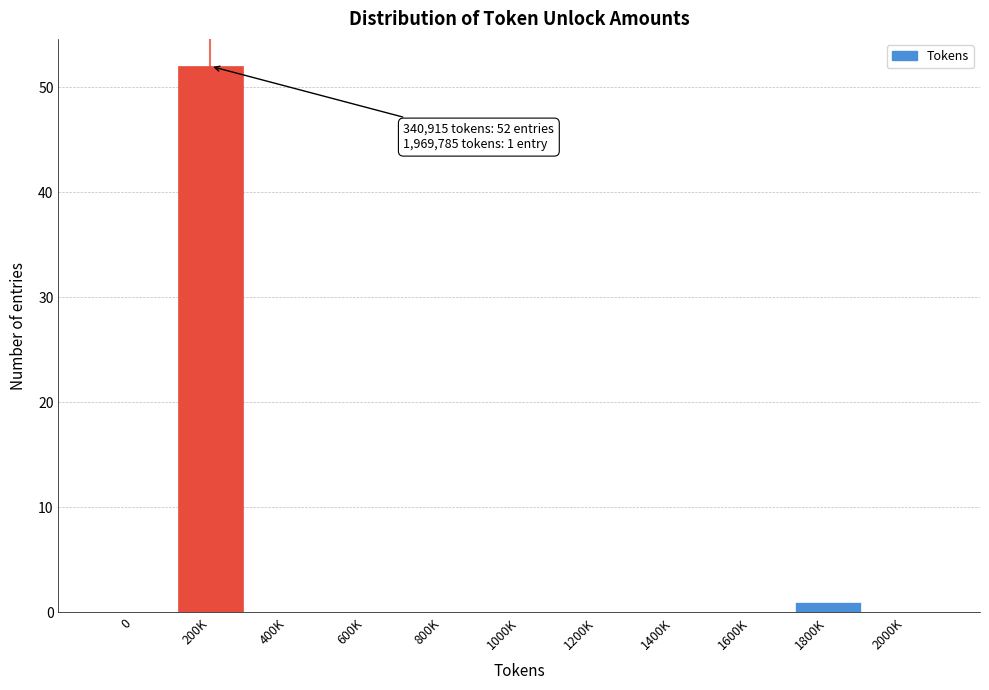

Reading left to right, what are all the values shown in this chart?

0=0	200K=52	400K=0	600K=0	800K=0	1000K=0	1200K=0	1400K=0	1600K=0	1800K=1	2000K=0